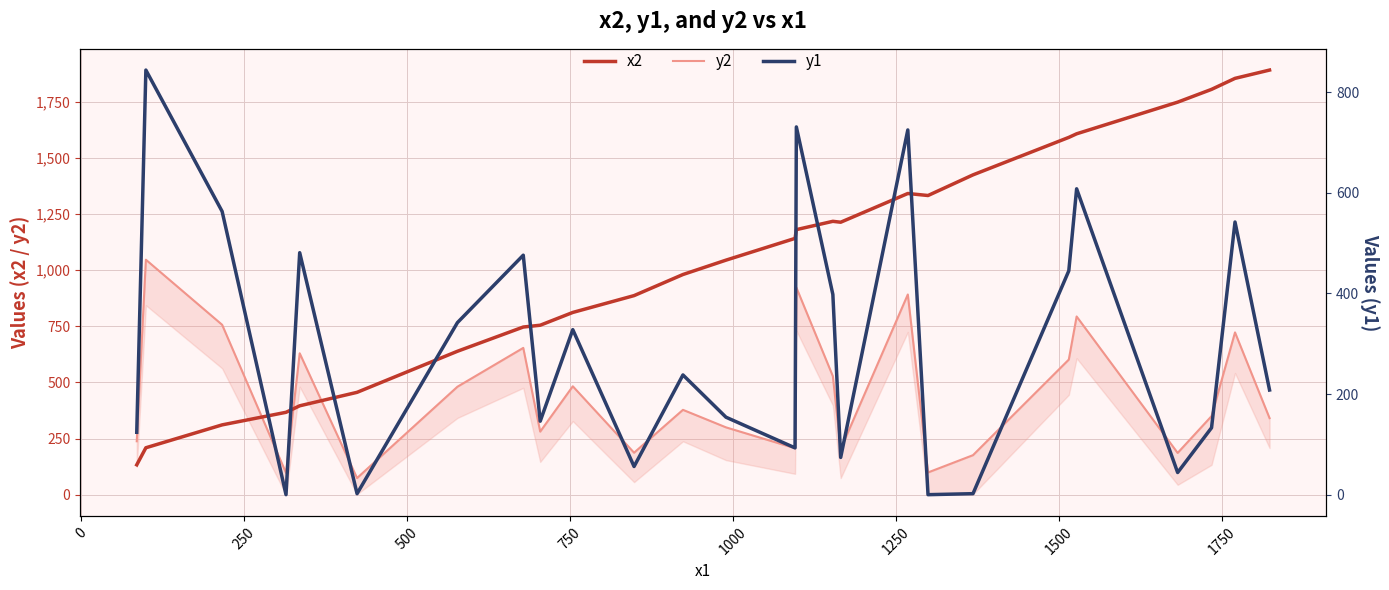

How many values in the x2 series are below 1142?

13